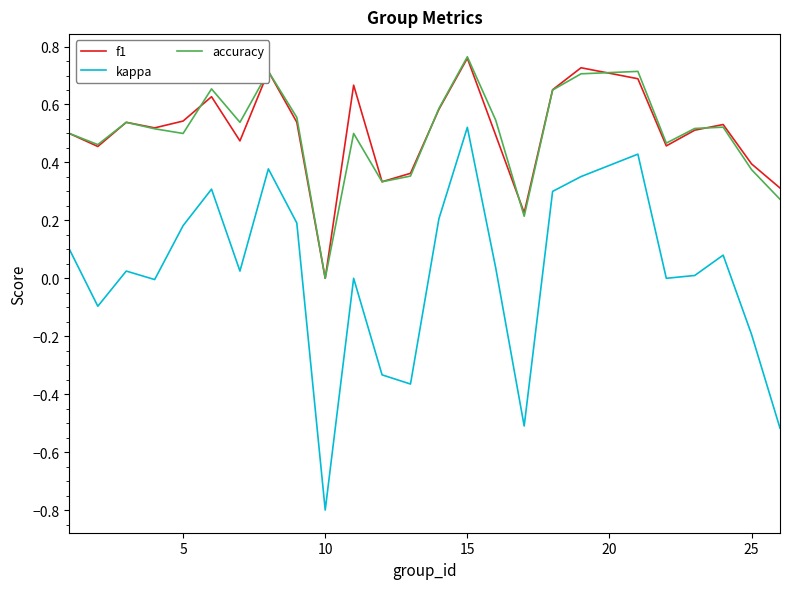

What is the minimum value shown in the chart?

-0.8